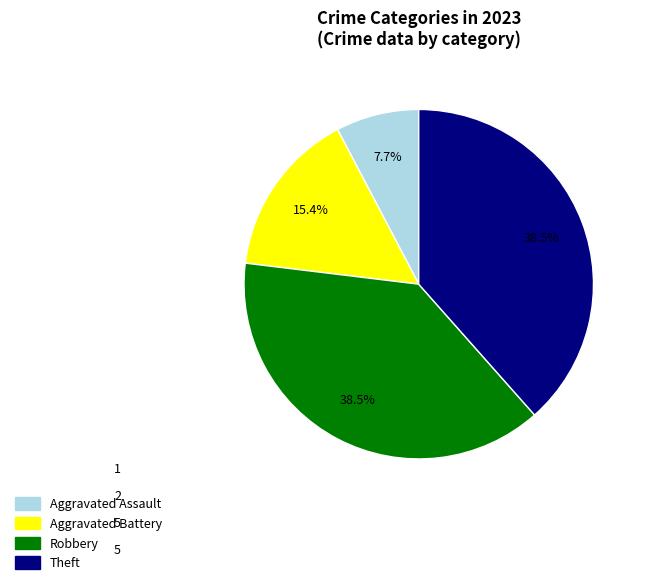

To the nearest percent, what portion does Aggravated Battery represent?

15%